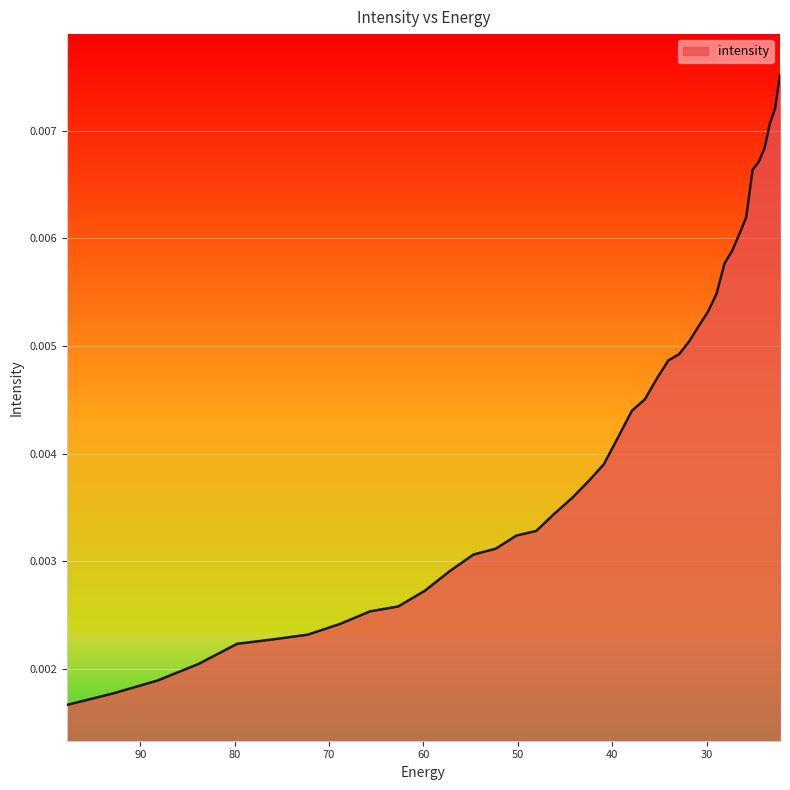

Count the number of categories in the chart.

40